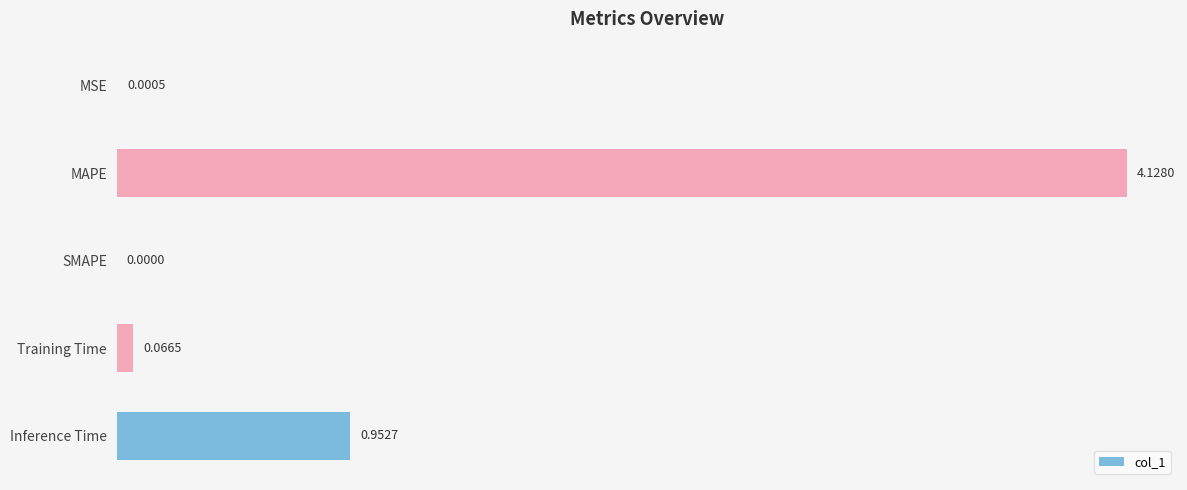

What is the change in value from MAPE to Training Time?

-4.1